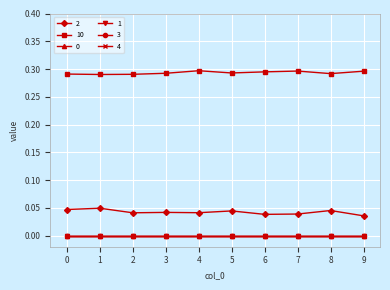

What is the total value across all series at 9?

0.3